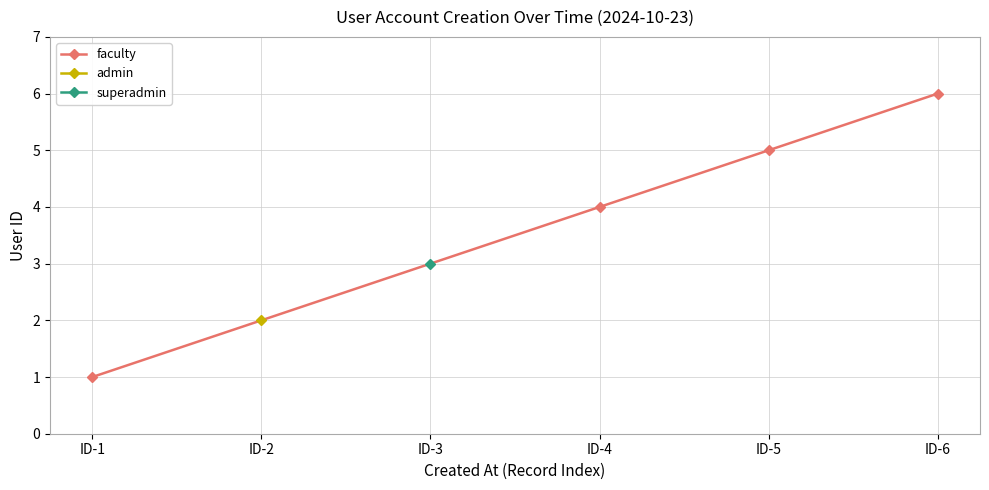

Rank the categories by faculty value from lowest to highest.

ID-1, ID-4, ID-5, ID-6